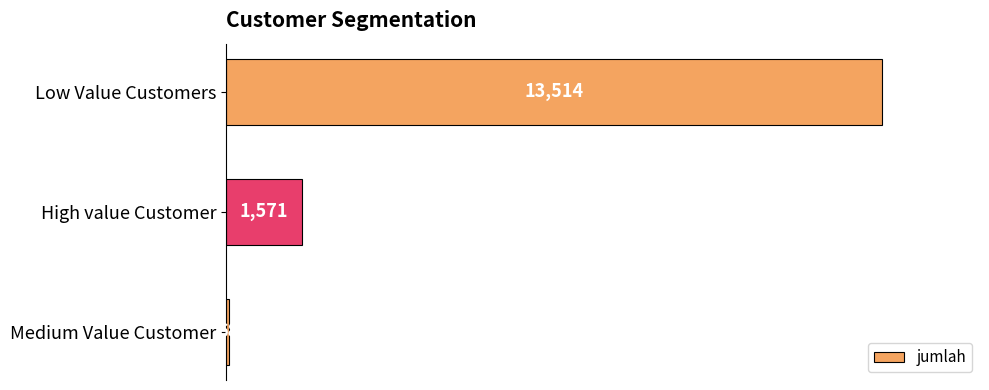

Which label corresponds to the smallest value in the chart?

Medium Value Customer